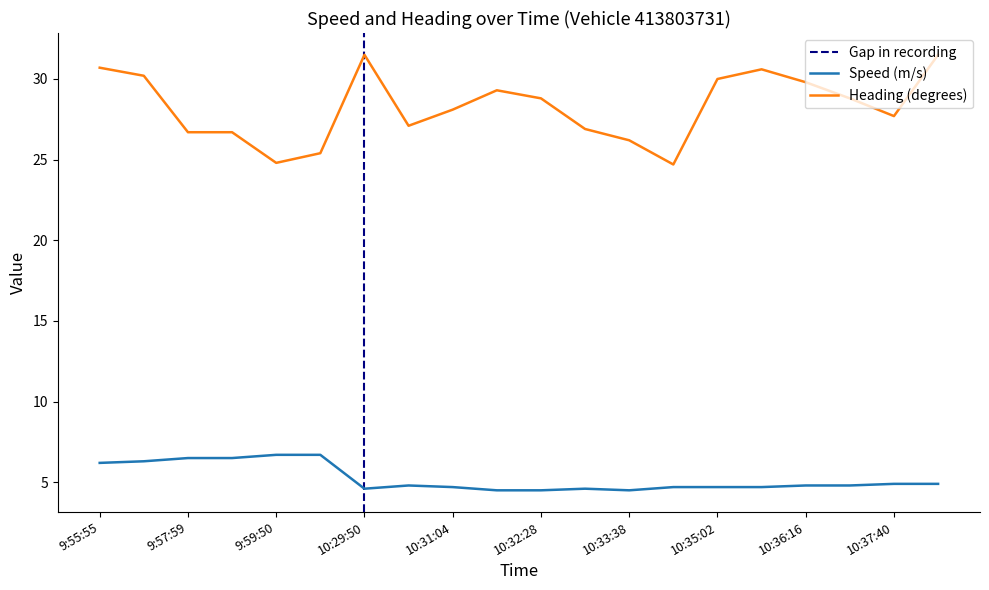

Which series has the widest spread of values?

Heading (col9)